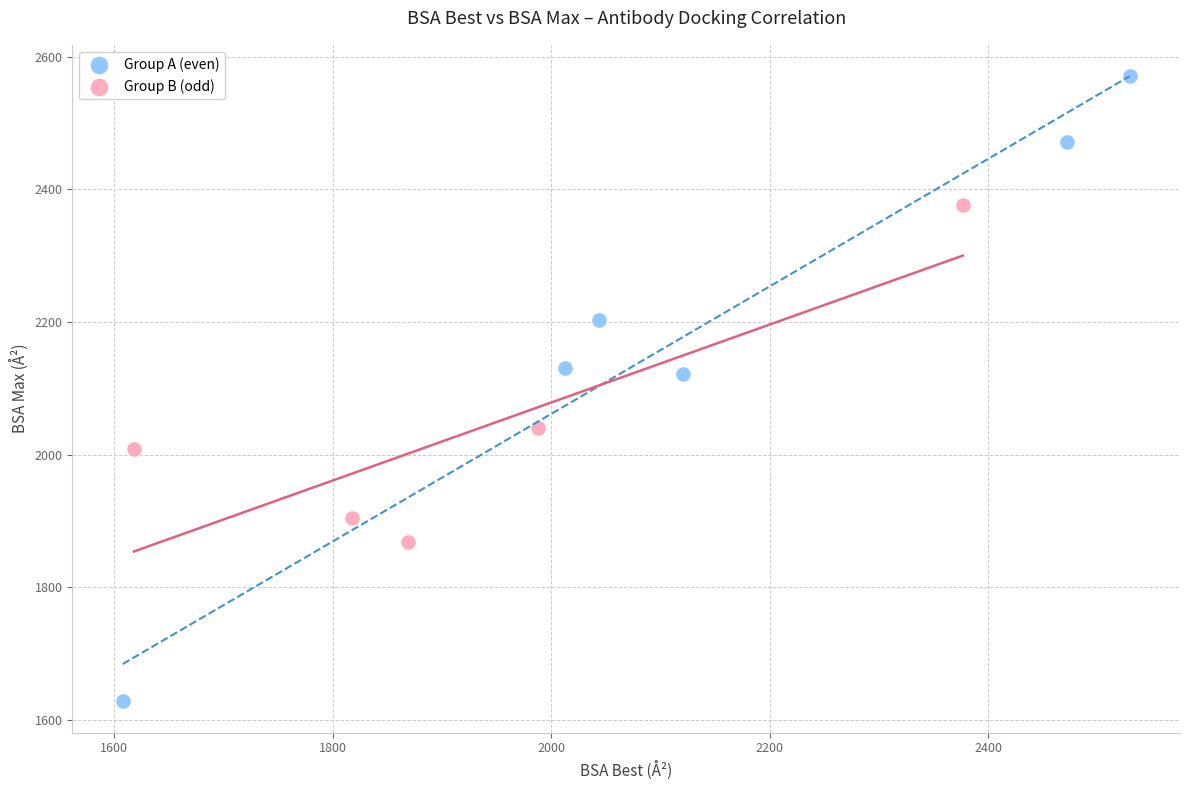

What are all the series names shown in the legend?

Group A (even), Group B (odd)